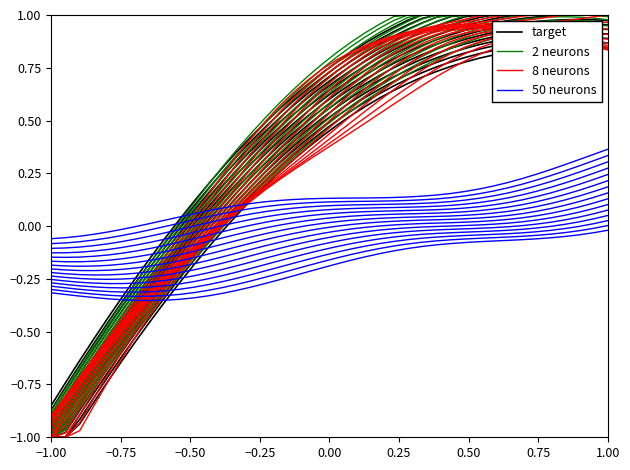

How many data points in 2 neurons are above 0?

27